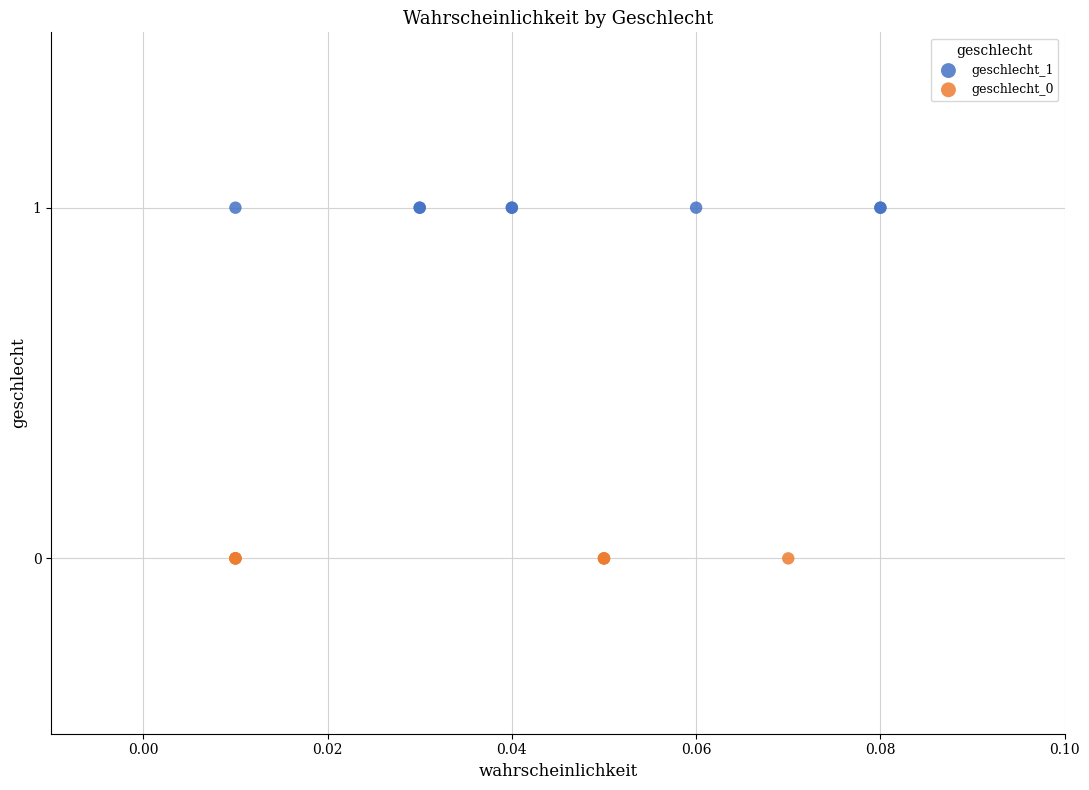

Which series contains the highest Y value?

geschlecht_1